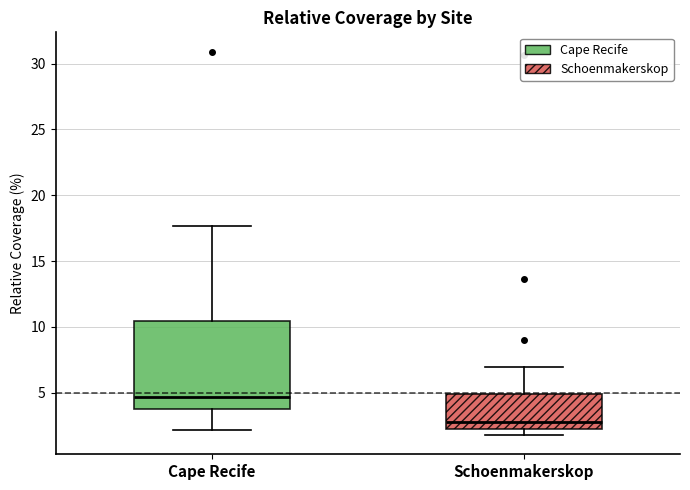

Which box has the lowest median line?

Schoenmakerskop